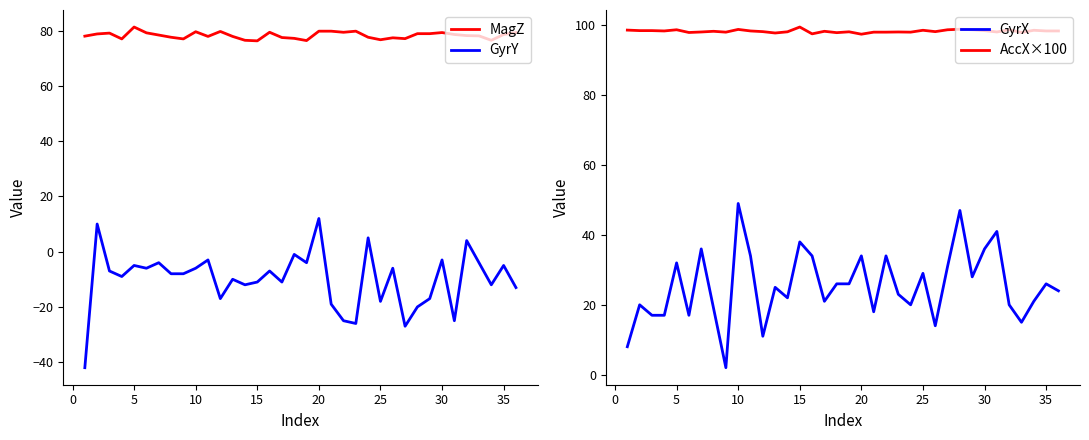

What is the lowest value of the MagZ series?

76.3